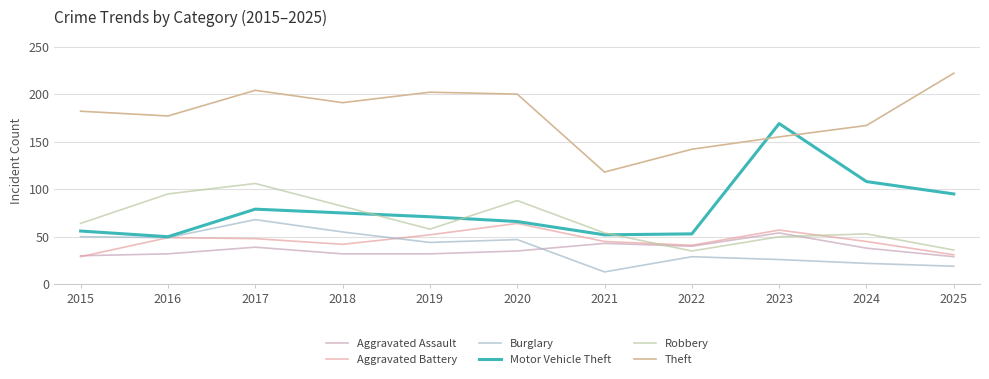

What is the maximum value shown in the chart?

222